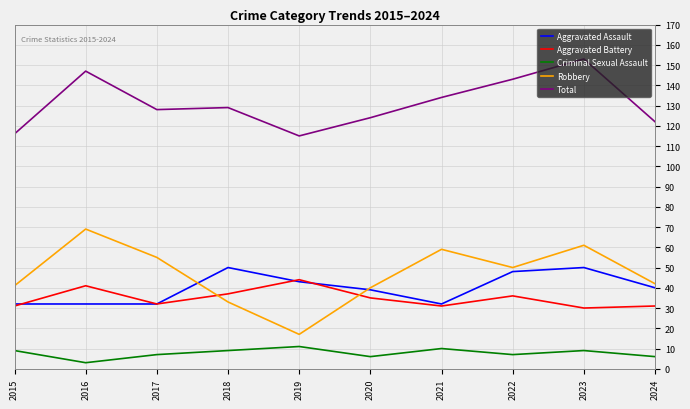

How many categories are shown in the chart?

10